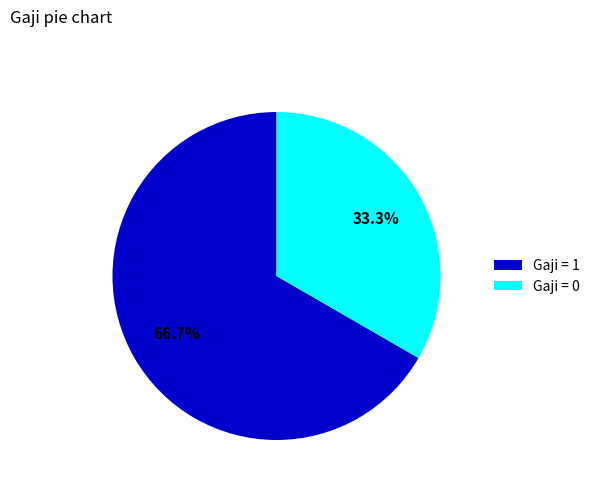

Which category has the biggest portion of the pie?

Gaji = 1